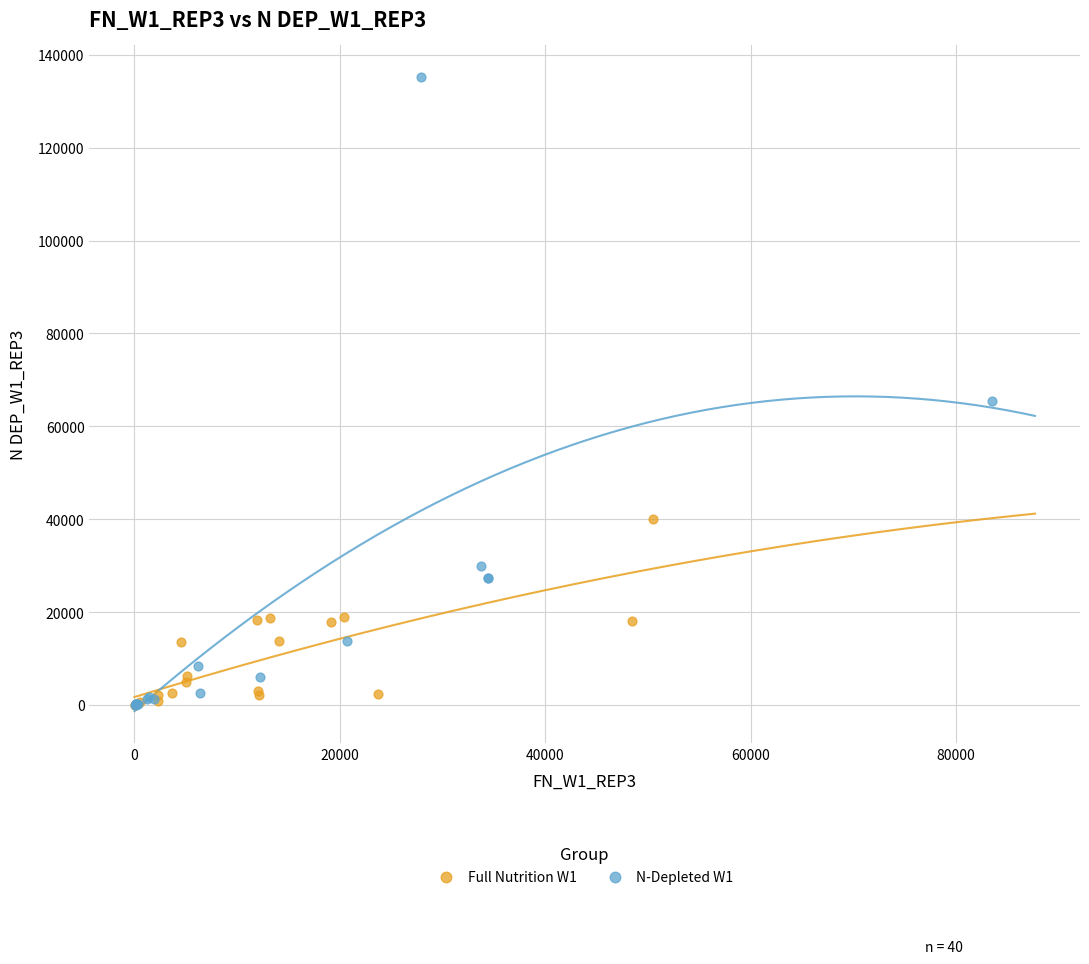

Which series reaches the maximum Y coordinate?

N-Depleted W1